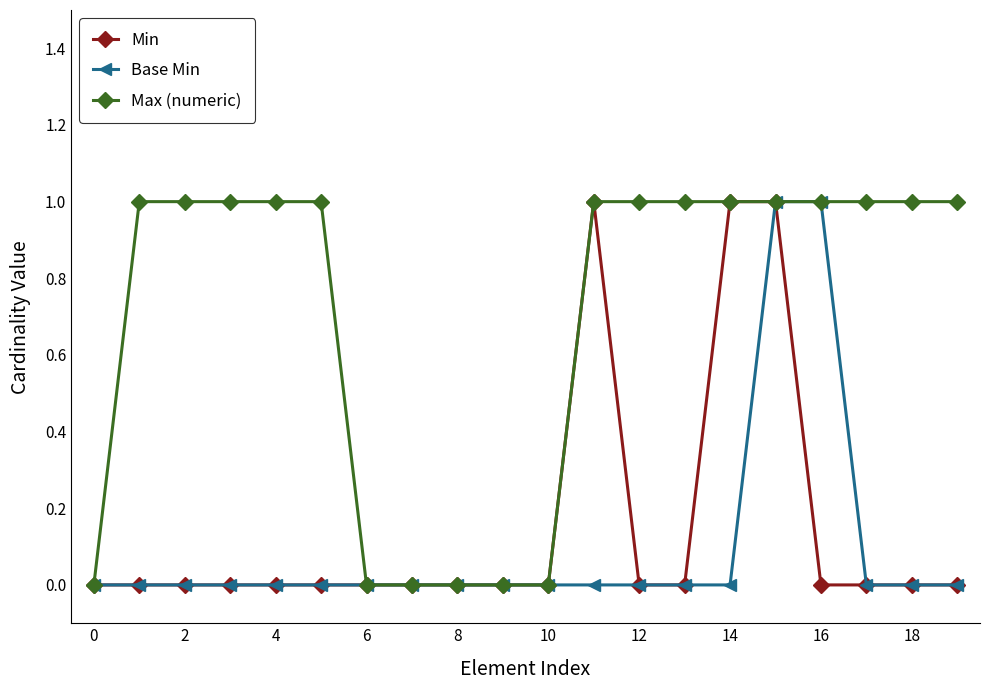

Which series has the largest total across all categories?

Max (numeric)